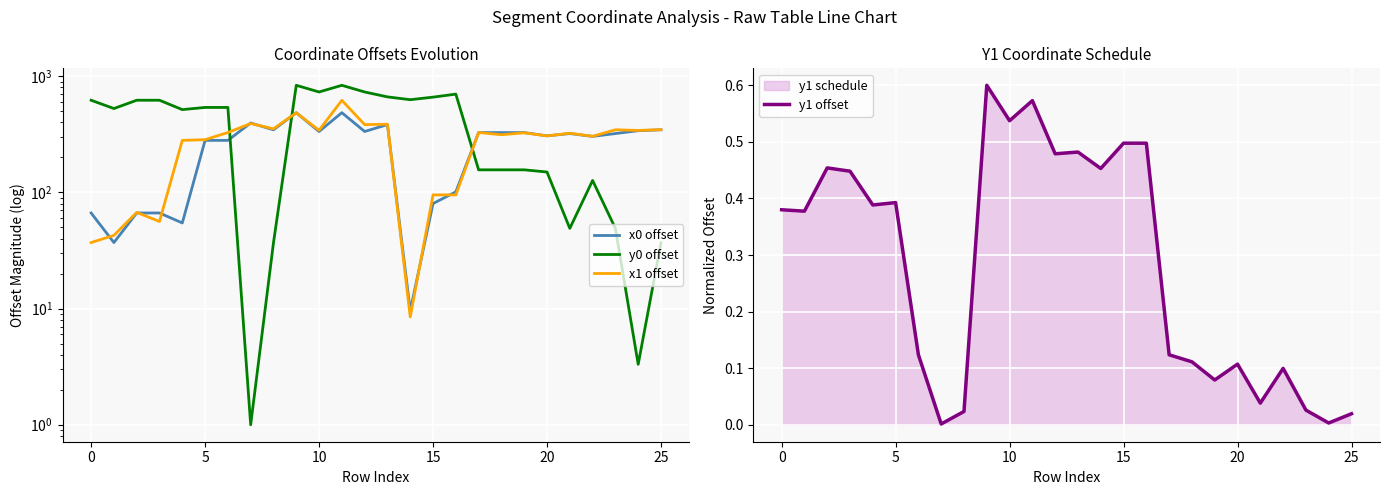

What is the average value of the y1 offset series?

0.3